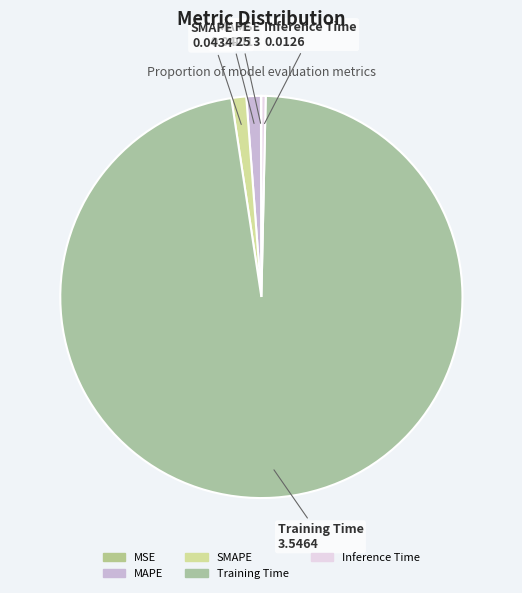

Which category has the biggest portion of the pie?

Training Time